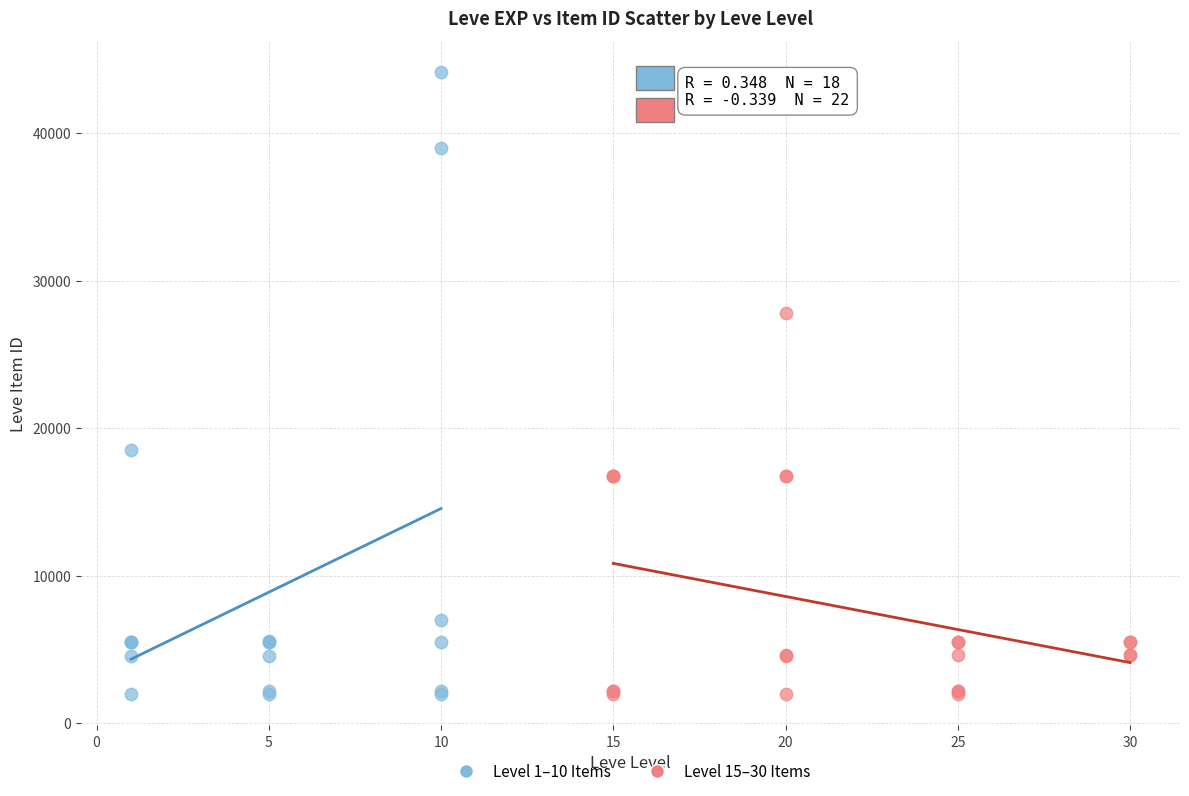

Which series contains the highest Y value?

Level 1–10 Items